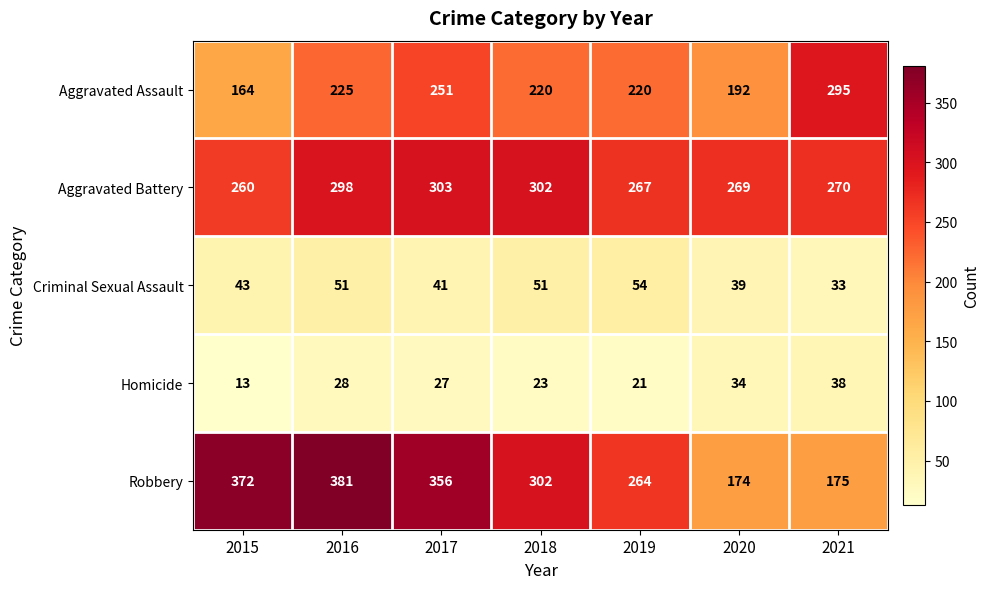

How many data points does each series have?

7